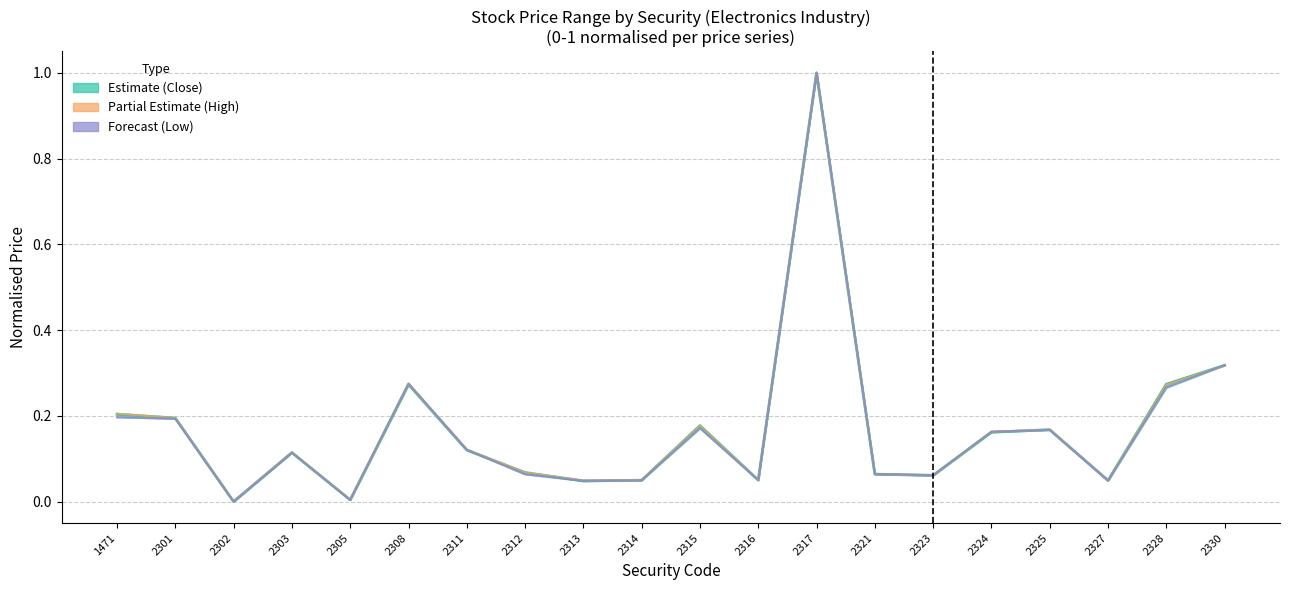

How many interior local peaks does the Close Price series have?

5